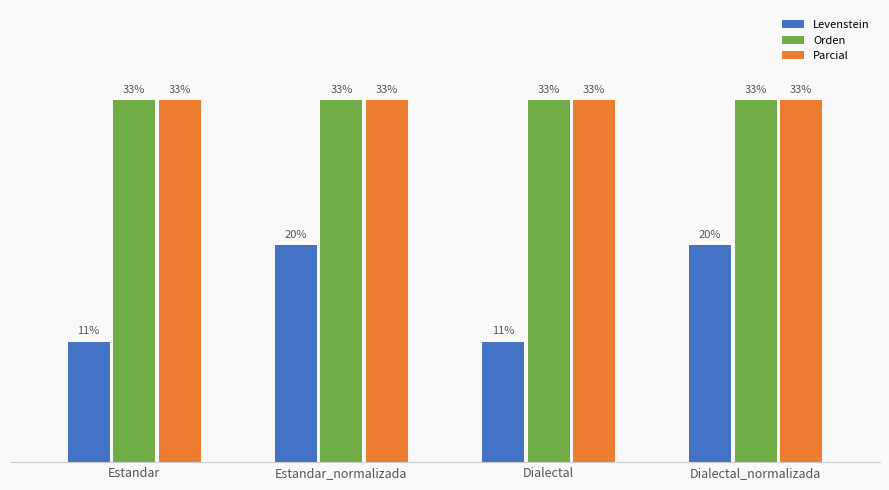

What are all the series names shown in the legend?

Levenstein, Orden, Parcial